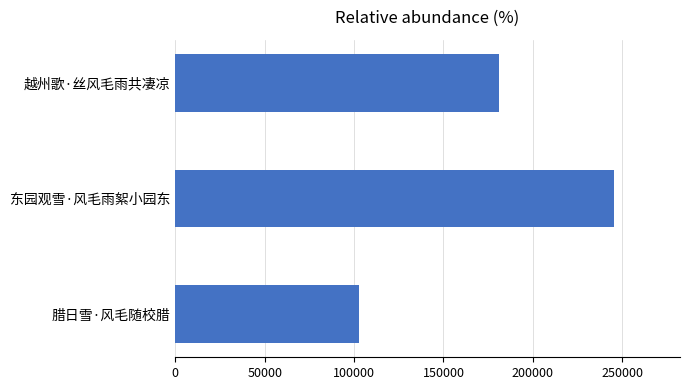

What is the difference between the maximum and minimum values?

142524